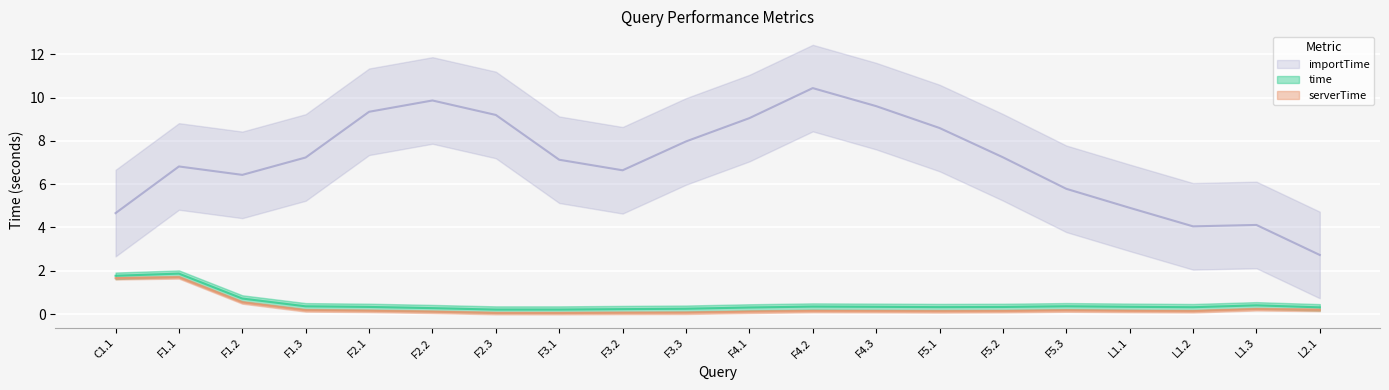

Read the importTime value at F3.2.

6.6